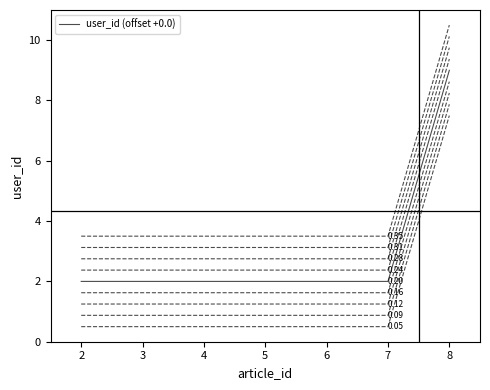

Is this an area chart (filled region under the line)?

No